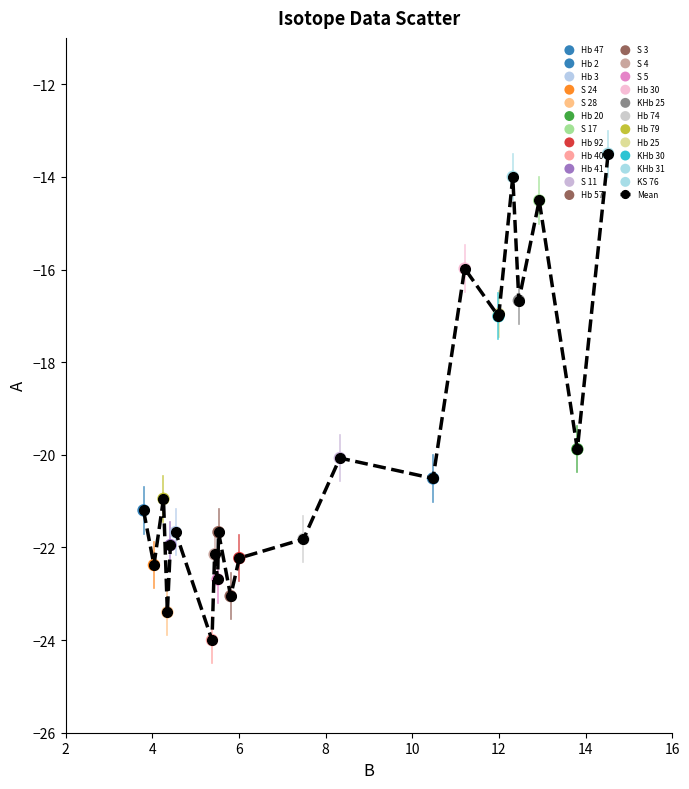

What is the sum of all values?

-458.2